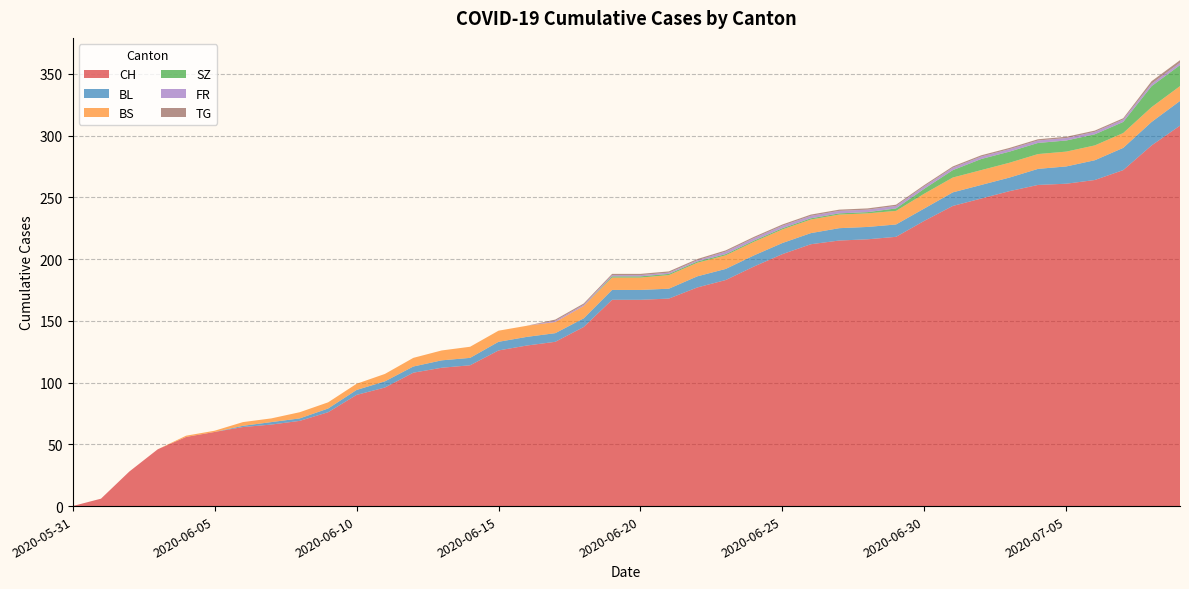

Reading left to right, transcribe all the data shown in this chart.

CH: 0	6	28	46	56	60	64	66	69	76	90	96	108	112	114	126	130	133	145	167	167	168	177	183	194	204	212	215	216	218	231	243	249	255	260	261	264	272	292	308
BL: 0	0	0	0	0	0	1	2	2	3	4	5	5	6	6	7	7	7	7	8	8	8	9	9	9	9	9	10	10	10	10	11	11	11	13	14	16	18	19	20
BS: 0	0	0	0	1	1	3	3	5	5	5	6	7	8	9	9	9	9	10	10	10	11	11	11	11	11	11	11	11	11	12	12	12	12	12	12	12	12	12	12
SZ: 0	0	0	0	0	0	0	0	0	0	0	0	0	0	0	0	0	0	0	1	1	1	1	1	1	1	1	1	1	2	4	6	9	9	9	9	9	9	17	17
FR: 0	0	0	0	0	0	0	0	0	0	0	0	0	0	0	0	0	1	1	1	1	1	1	2	2	2	2	2	2	2	2	2	2	2	2	2	2	2	2	2
TG: 0	0	0	0	0	0	0	0	0	0	0	0	0	0	0	0	0	1	1	1	1	1	1	1	1	1	1	1	1	1	1	1	1	1	1	1	1	1	2	2